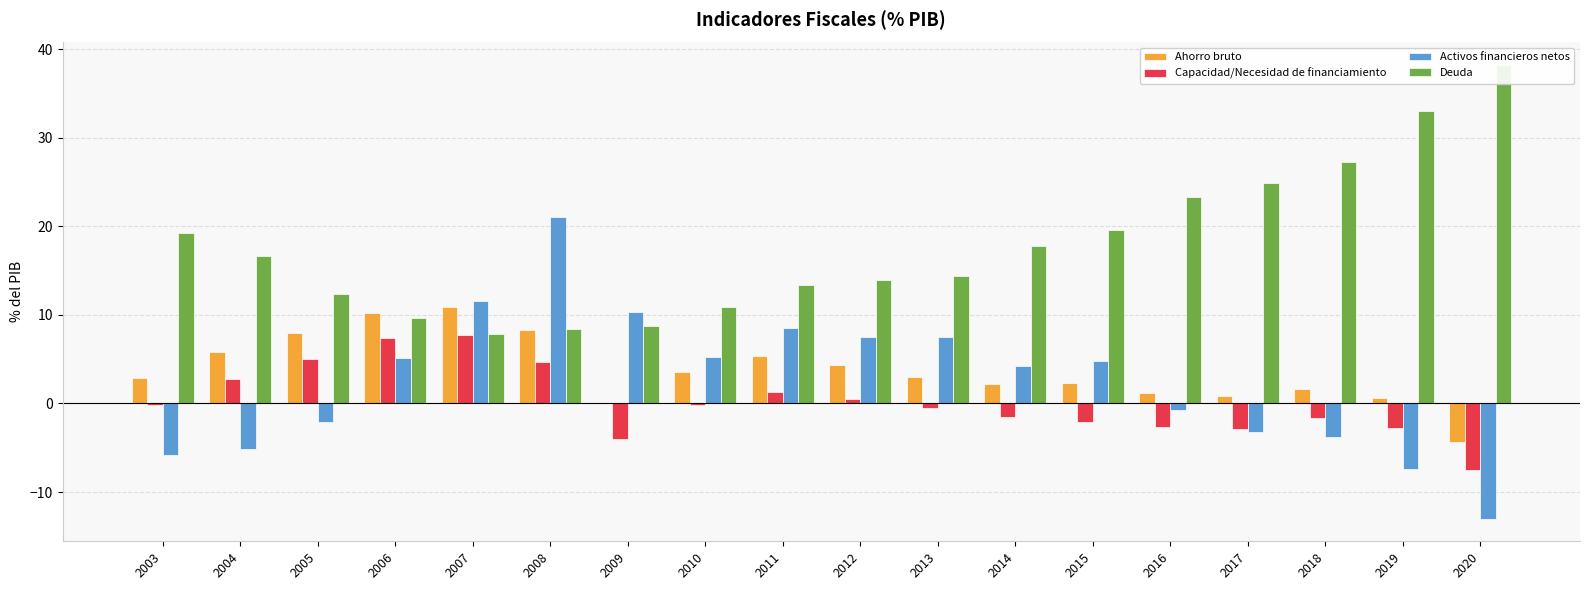

What are all the series names shown in the legend?

Ahorro bruto, Capacidad/Necesidad de financiamiento, Activos financieros netos, Deuda